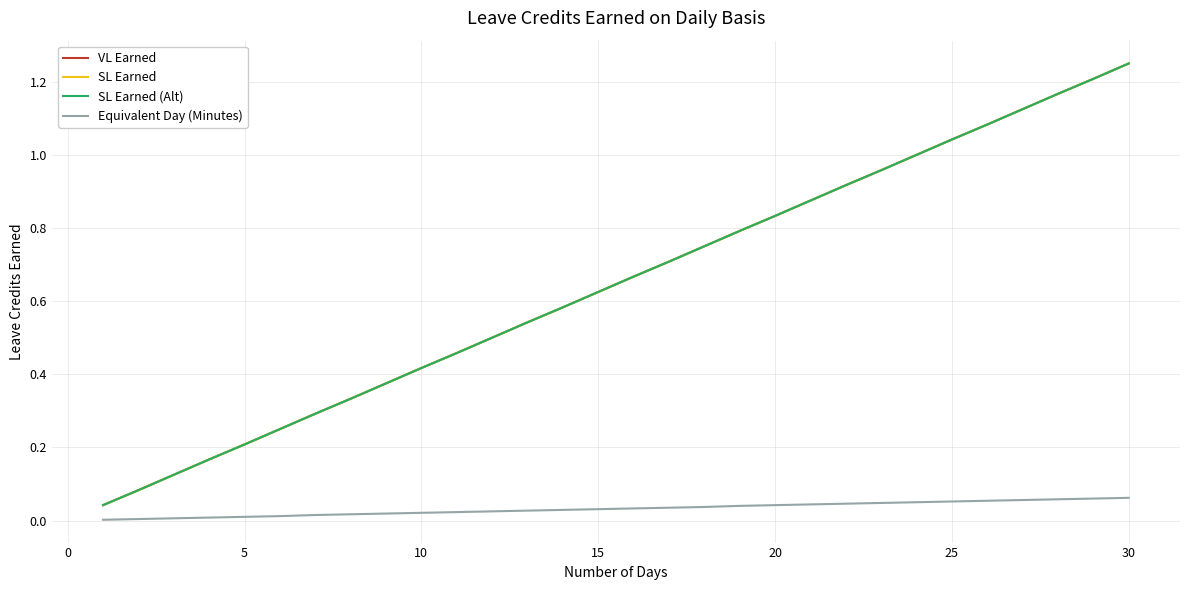

Is this an area chart (filled region under the line)?

No